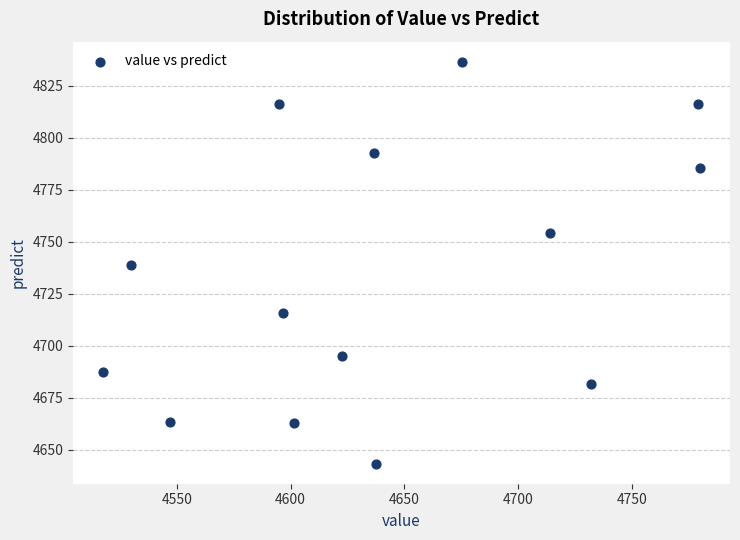

What is the range of X values (max minus min)?

262.5